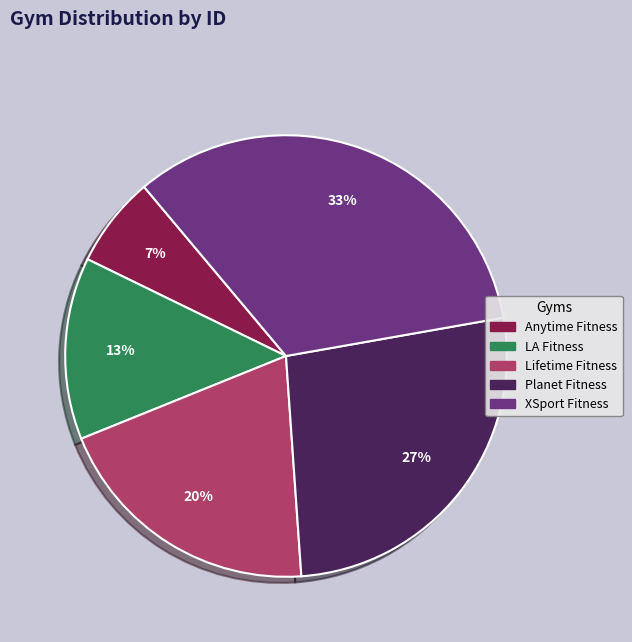

To the nearest percent, what is the average slice percentage?

20%